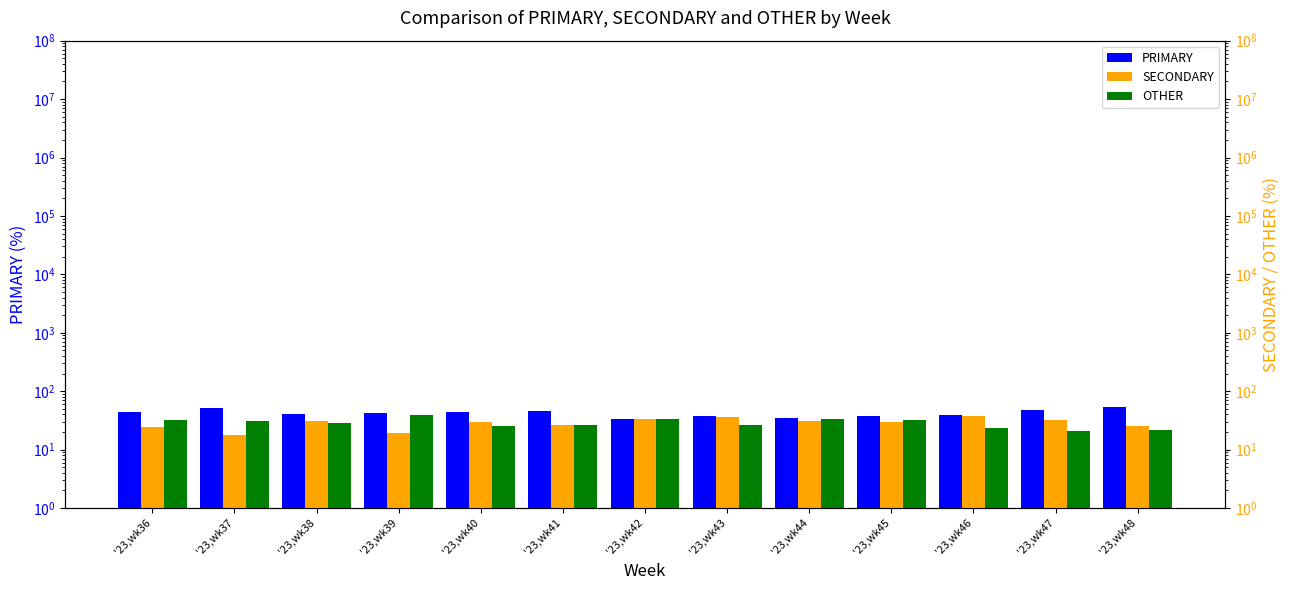

What is the minimum value for PRIMARY?

33.5